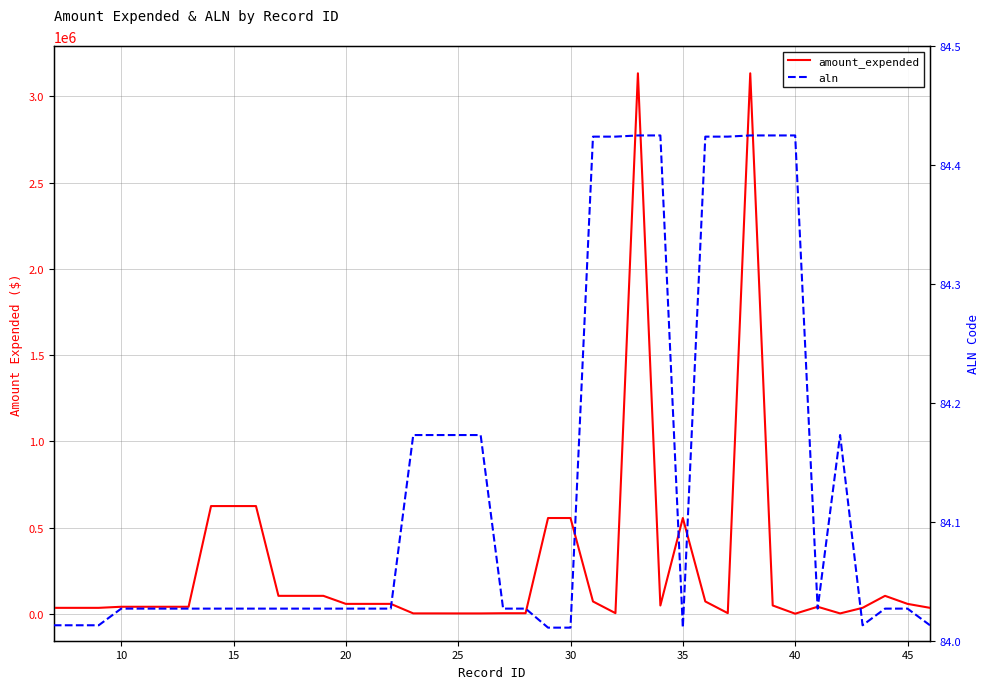

How many lines are shown in the chart?

2